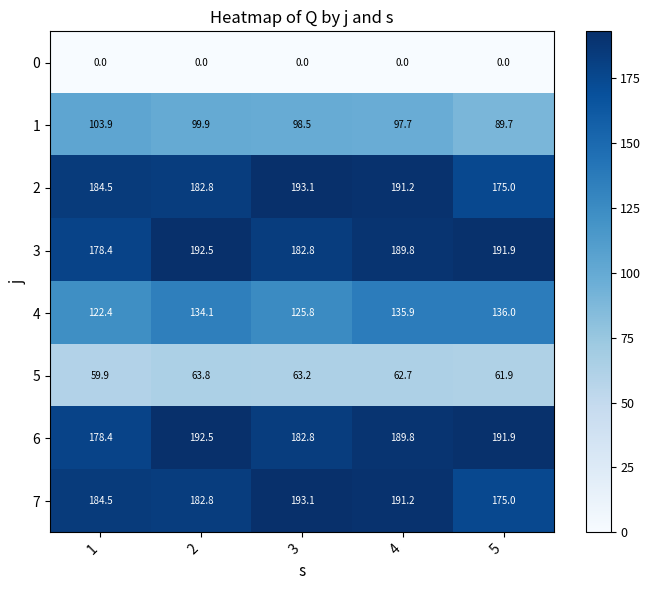

What is the difference between the highest and lowest values at 2?

192.5